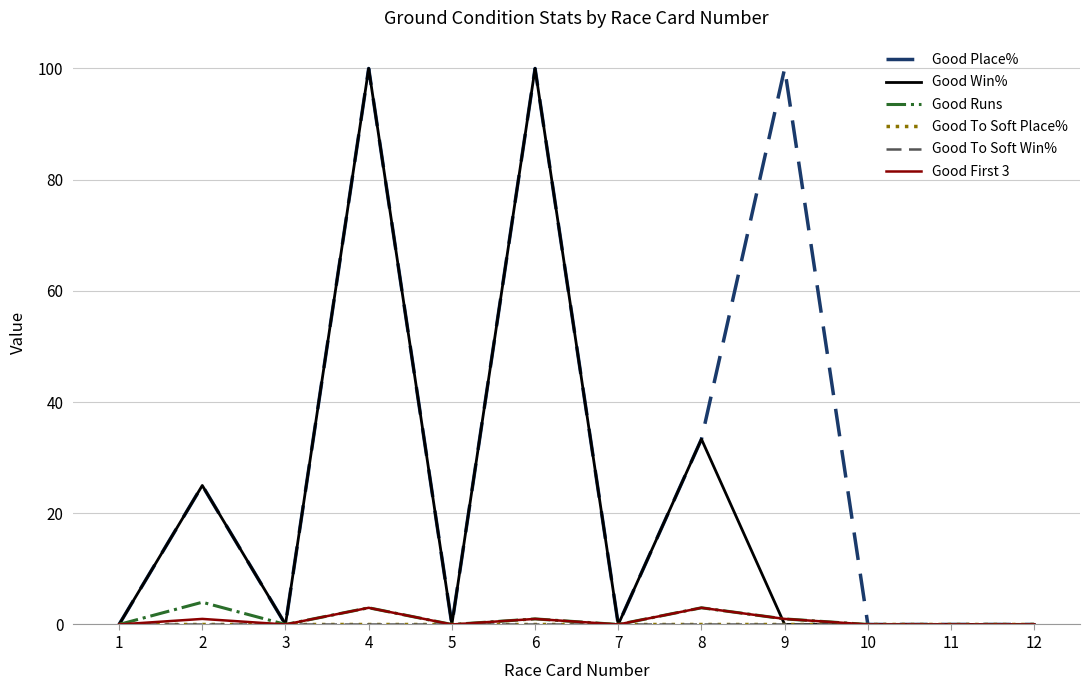

Reading left to right, extract all data points from this chart.

Good Place%: 0.0	25.0	0.0	100.0	0.0	100.0	0.0	33.3	100.0	0.0	0.0	0.0
Good Win%: 0.0	25.0	0.0	100.0	0.0	100.0	0.0	33.3	0.0	0.0	0.0	0.0
Good Runs: 0.0	4.0	0.0	3.0	0.0	1.0	0.0	3.0	1.0	0.0	0.0	0.0
Good To Soft Place%: 0.0	0.0	0.0	0.0	0.0	0.0	0.0	0.0	0.0	0.0	0.0	0.0
Good To Soft Win%: 0.0	0.0	0.0	0.0	0.0	0.0	0.0	0.0	0.0	0.0	0.0	0.0
Good First 3: 0.0	1.0	0.0	3.0	0.0	1.0	0.0	3.0	1.0	0.0	0.0	0.0